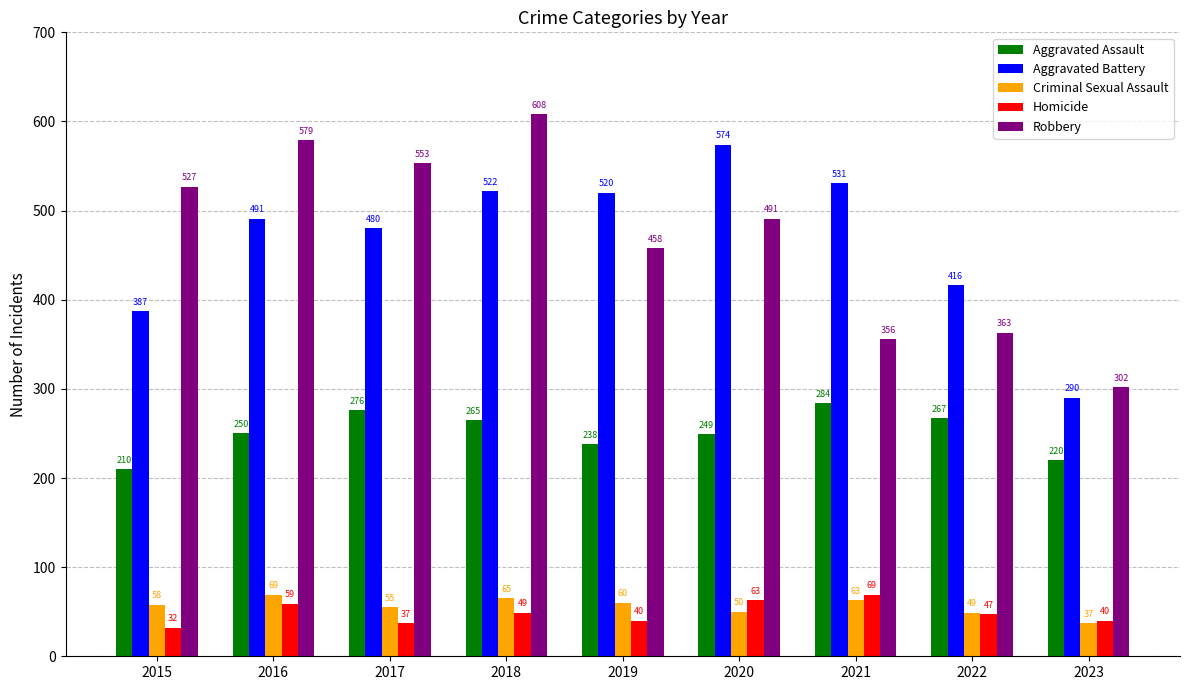

How many data points in Homicide are less than 47?

4